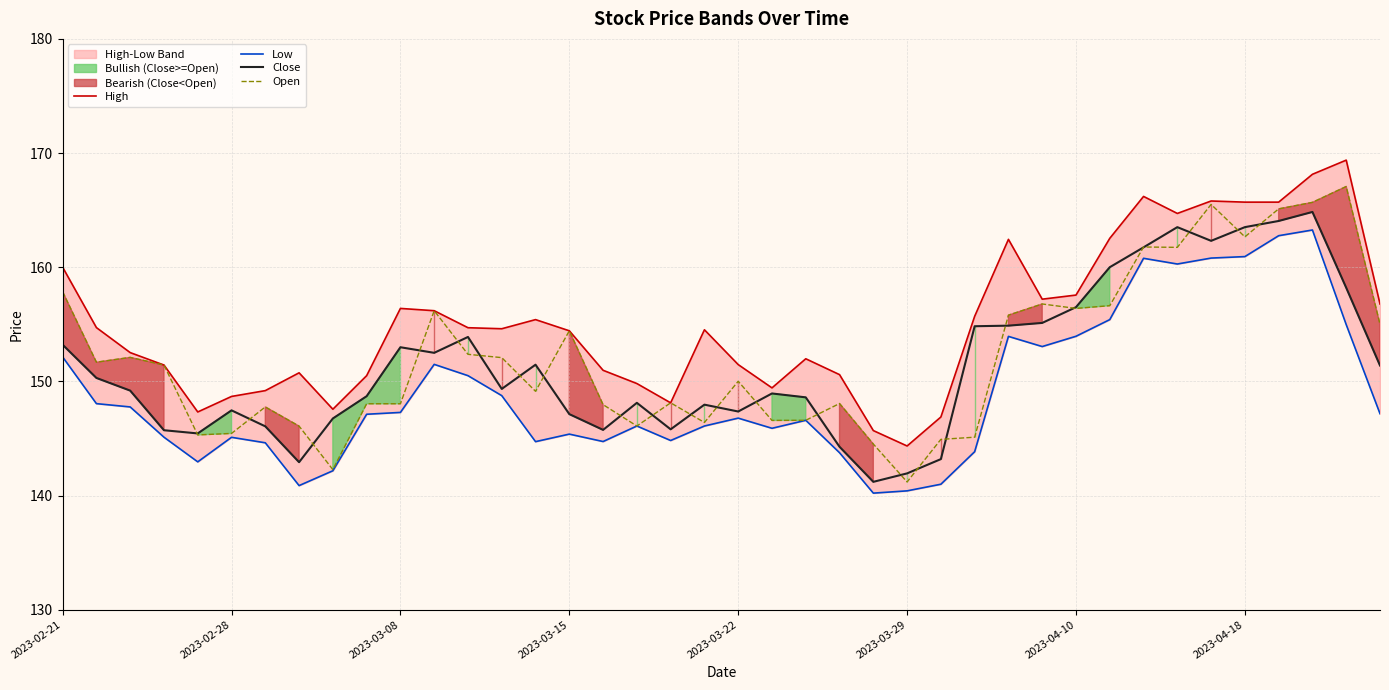

Is this an area chart (filled region under the line)?

No